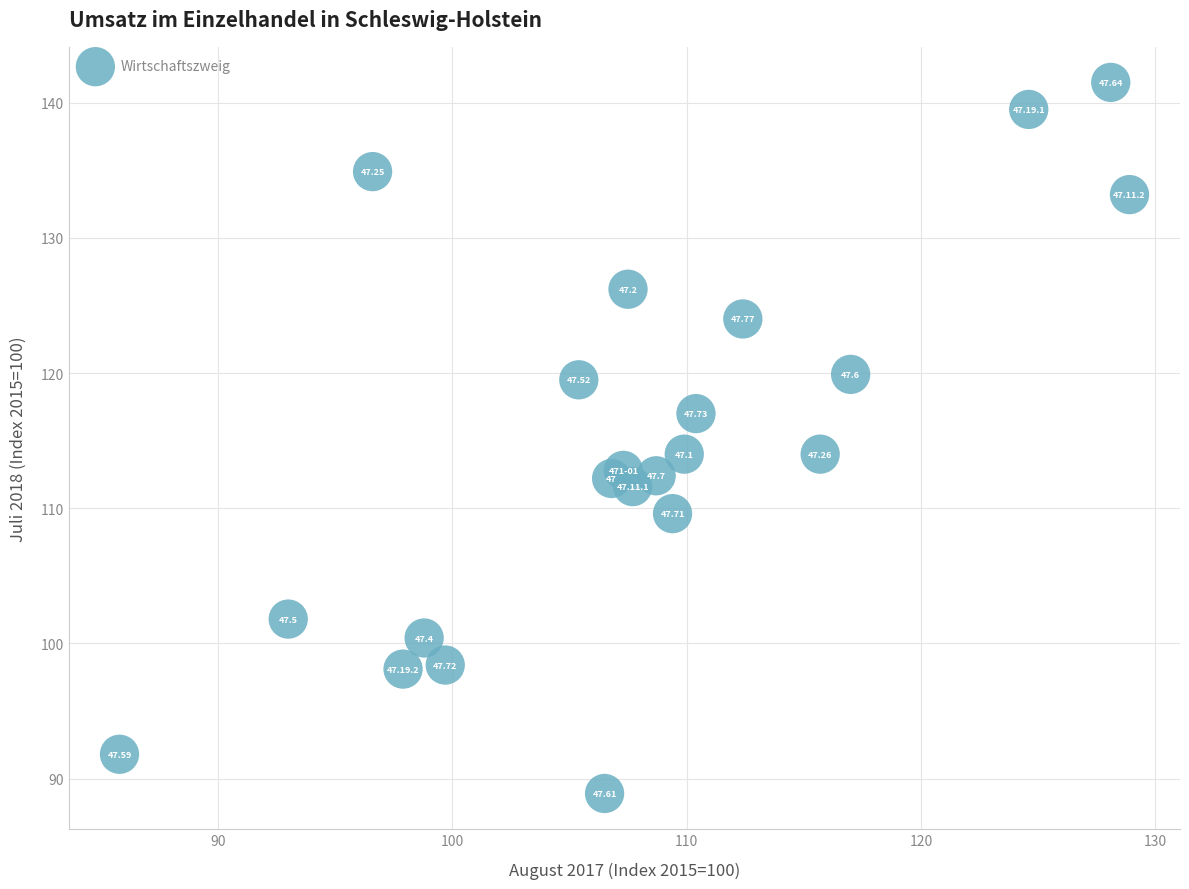

What is the range of X values (max minus min)?

43.1